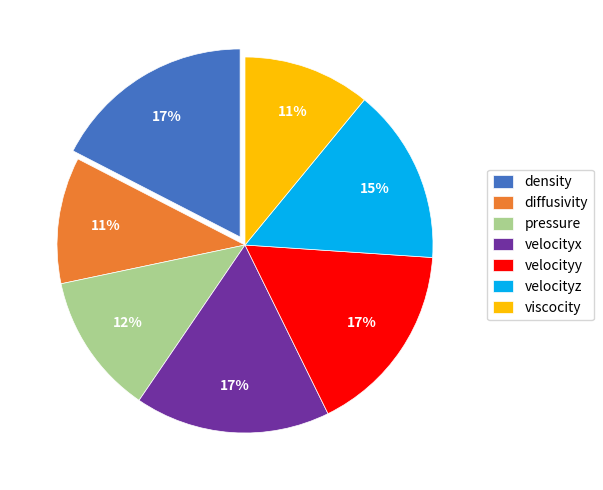

Is the sum of pressure and viscocity greater than half?

No